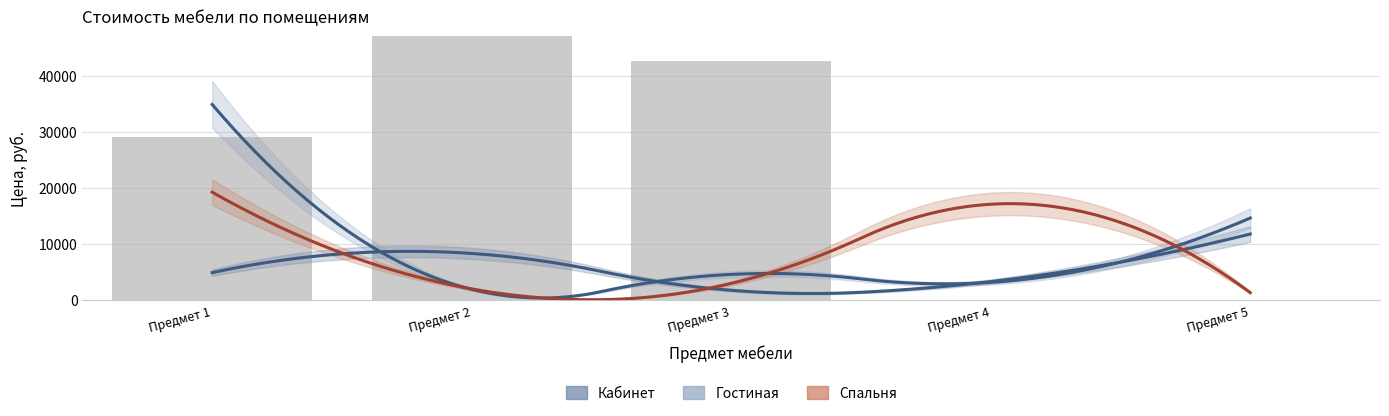

What is the smallest value displayed?

1320